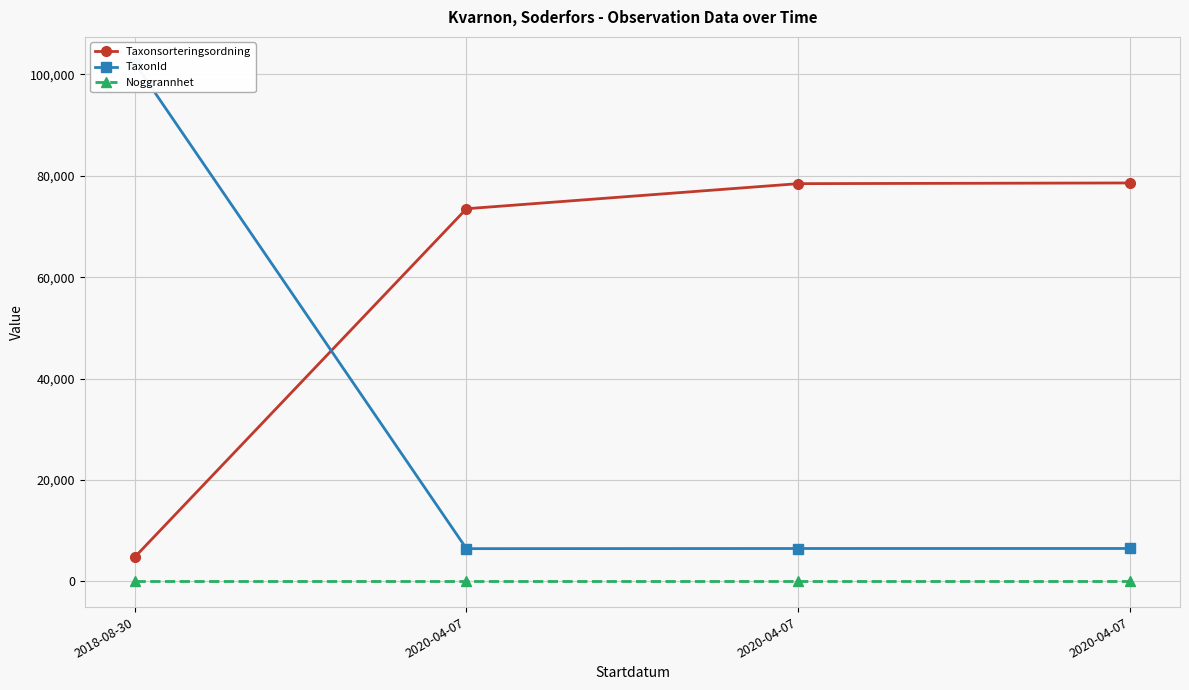

True or false: Taxonsorteringsordning and Noggrannhet intersect in this chart.

False